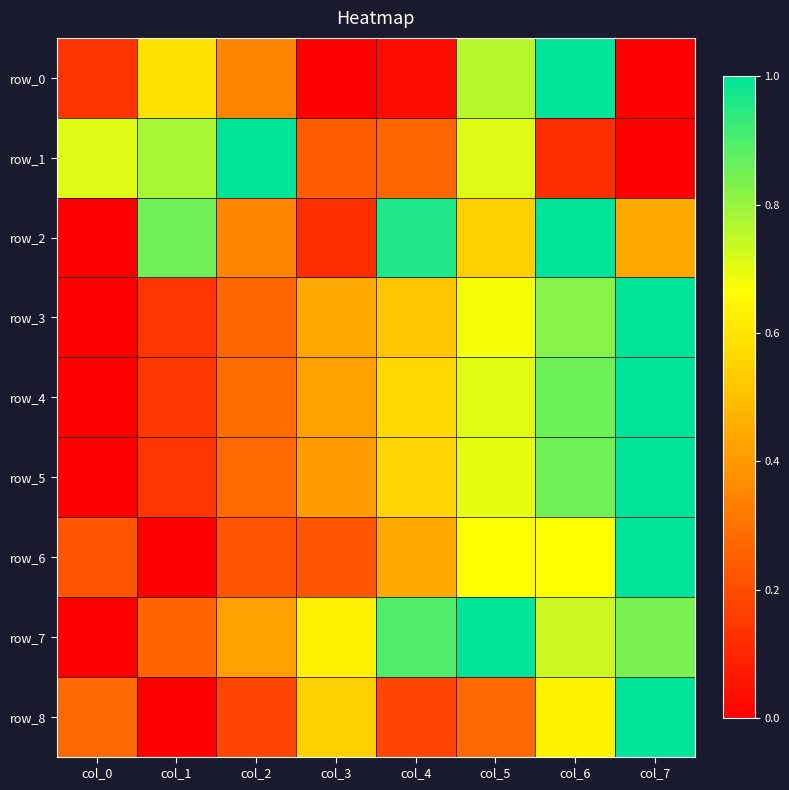

Count the row_8 values in the range 0 to 1.

8